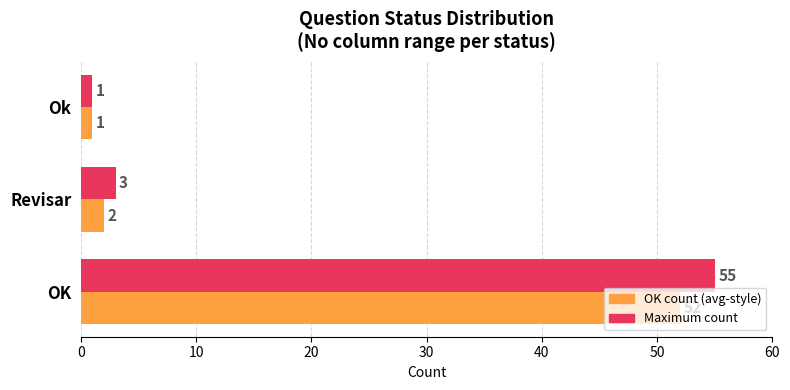

What is the spread (max minus min) of values at OK?

3